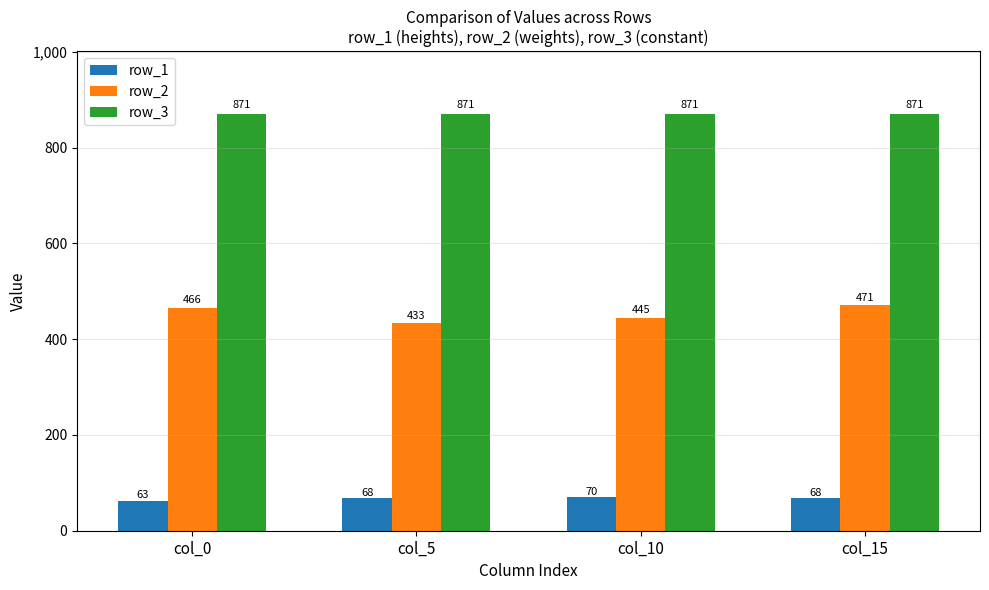

What is the difference between the maximum and minimum values in the row_1 series?

7.5